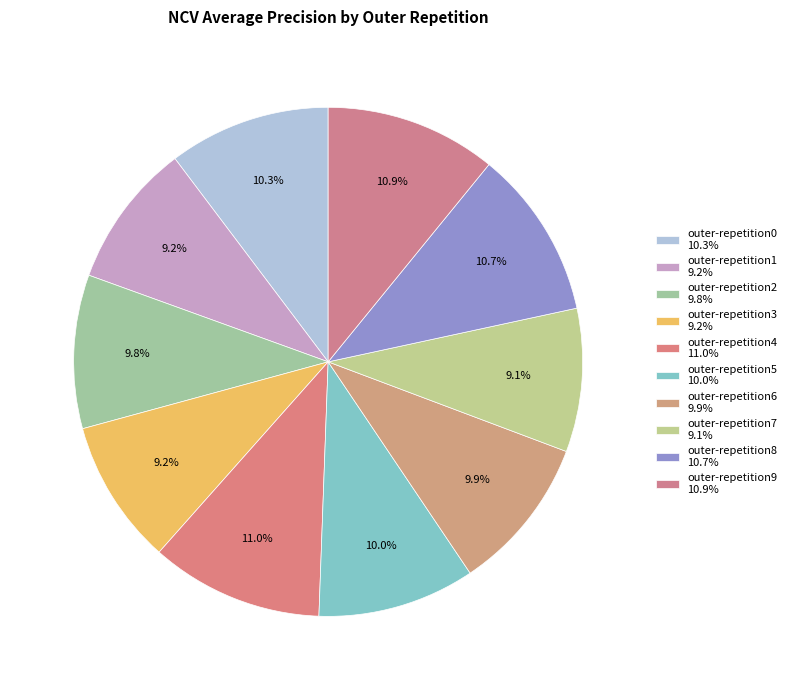

How many slices are in this pie chart?

10